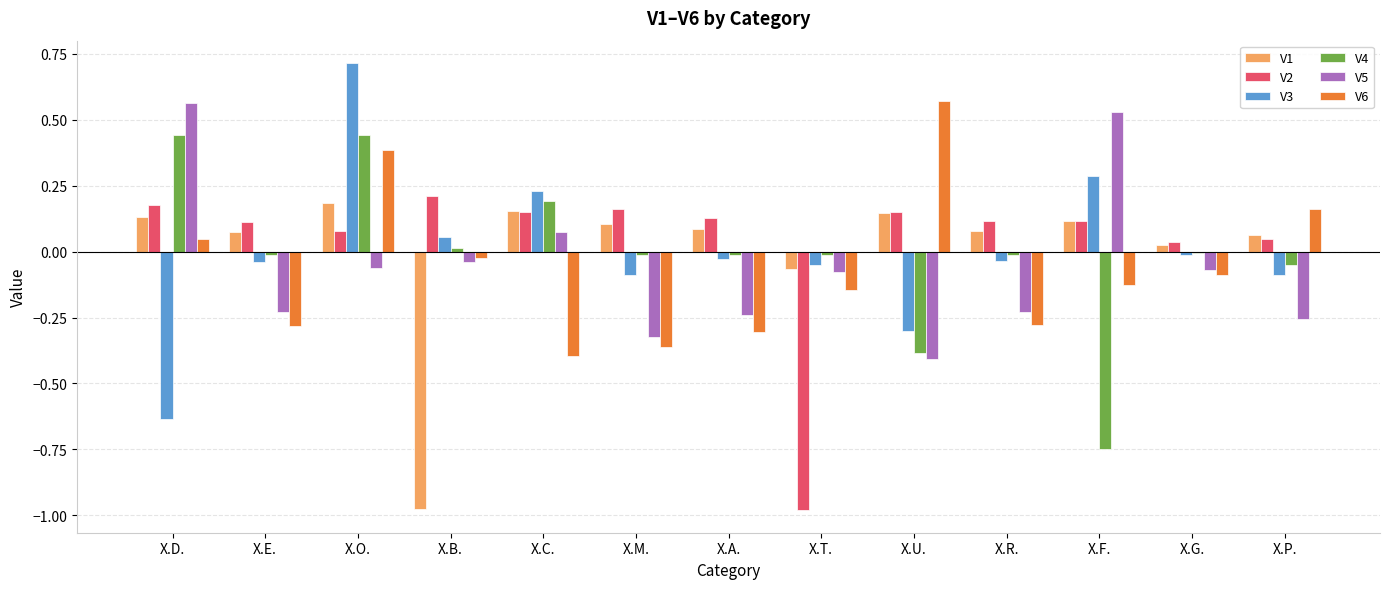

How many data points in V5 are above 0?

3